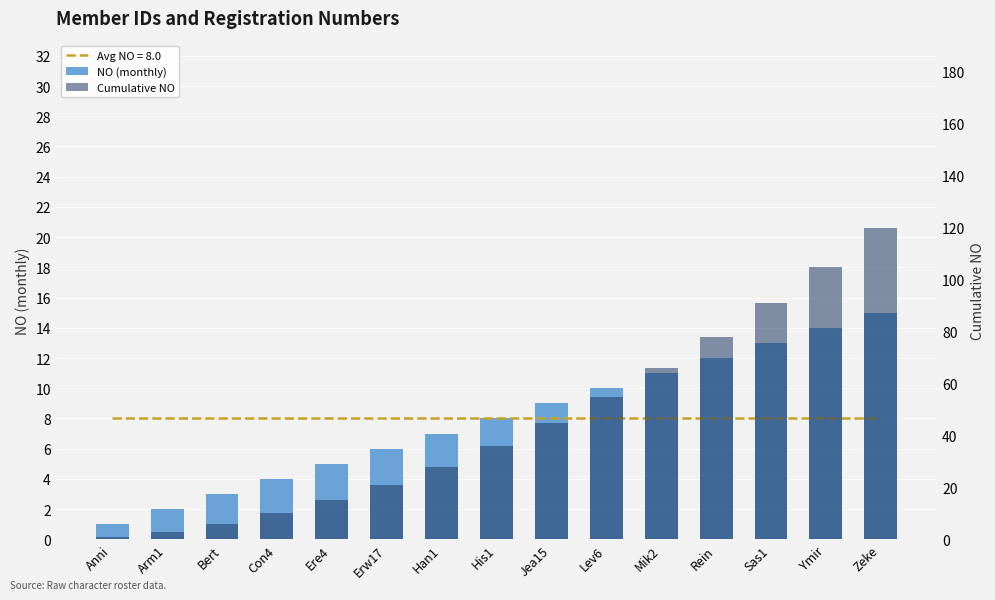

What position from the left is Rein?

12